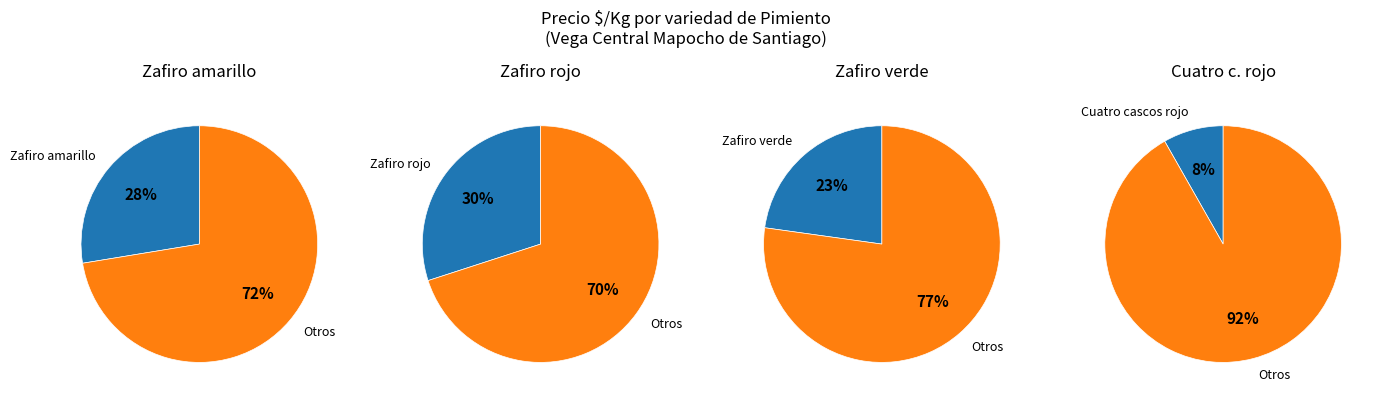

Does Cuatro cascos verde represent more than half of the total?

No